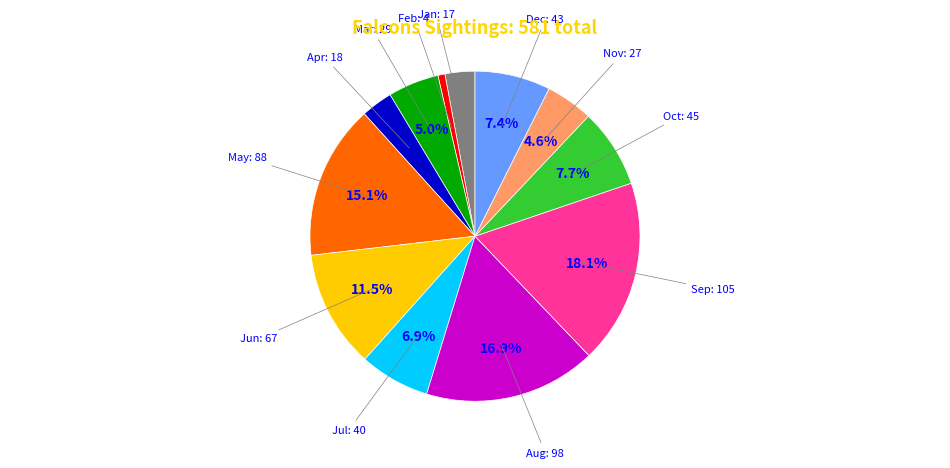

What percentage is the Aug slice, to the nearest percent?

17%